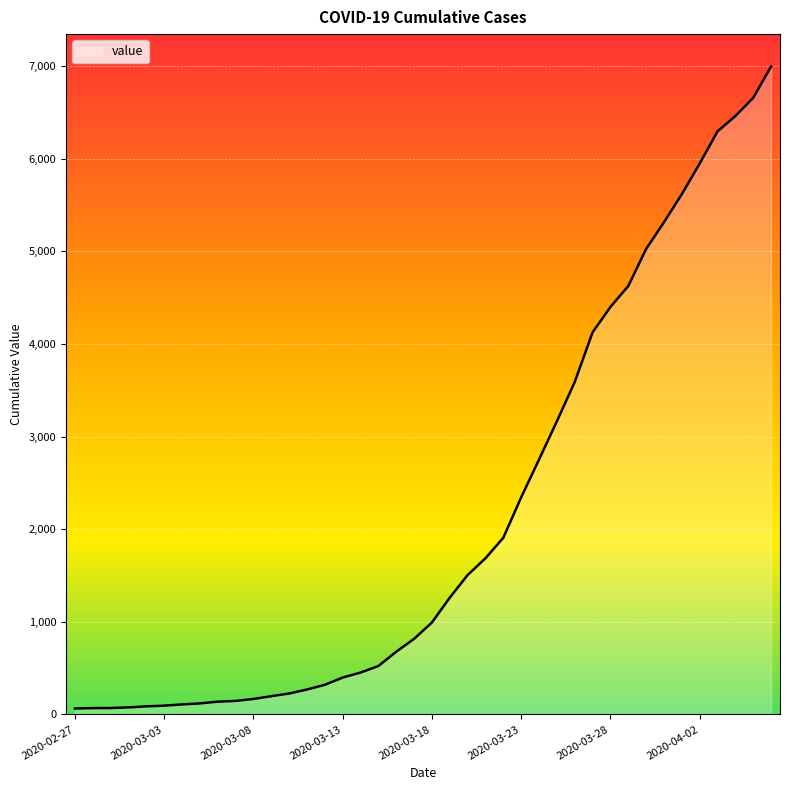

What is the greatest value displayed?

6995